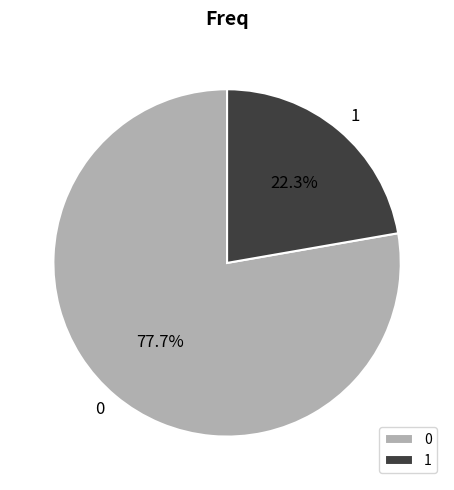

How many segments does this pie chart have?

2